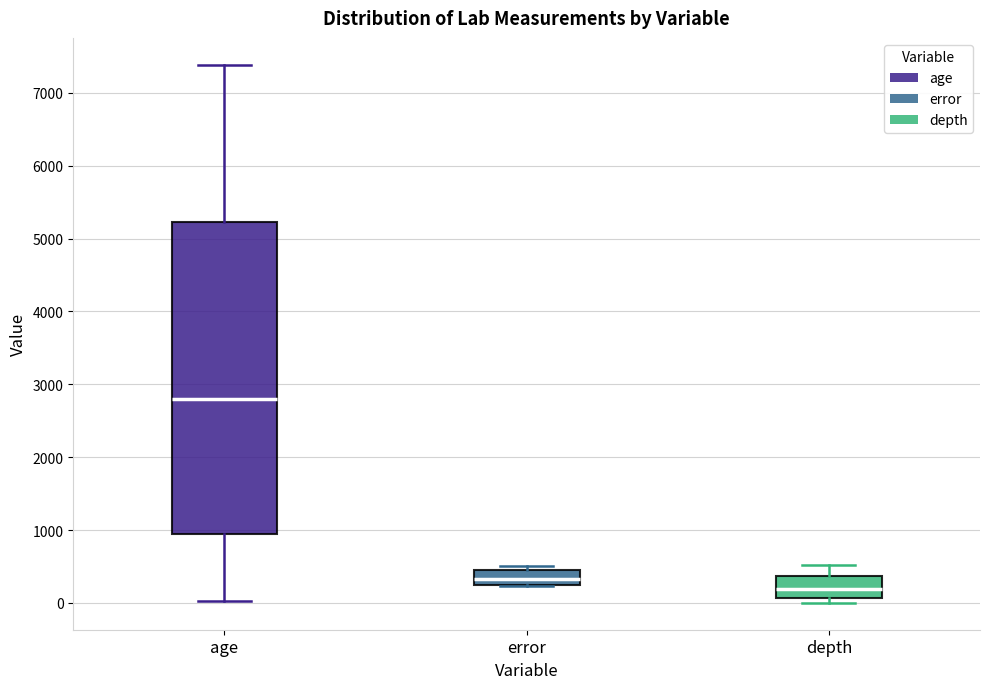

Reading left to right, read every box against the y-axis: the position of its median line, the range the box covers, and the ends of its whiskers. The values are not printed on the chart, so give them approximately, as read against the axis.

age: median 2800, box 900 to 5200, whiskers 0 to 7400
error: median 300 (inside the box), box 300 to 400, whiskers 200 to 500
depth: median 200, box 100 to 400, whiskers 0 to 500